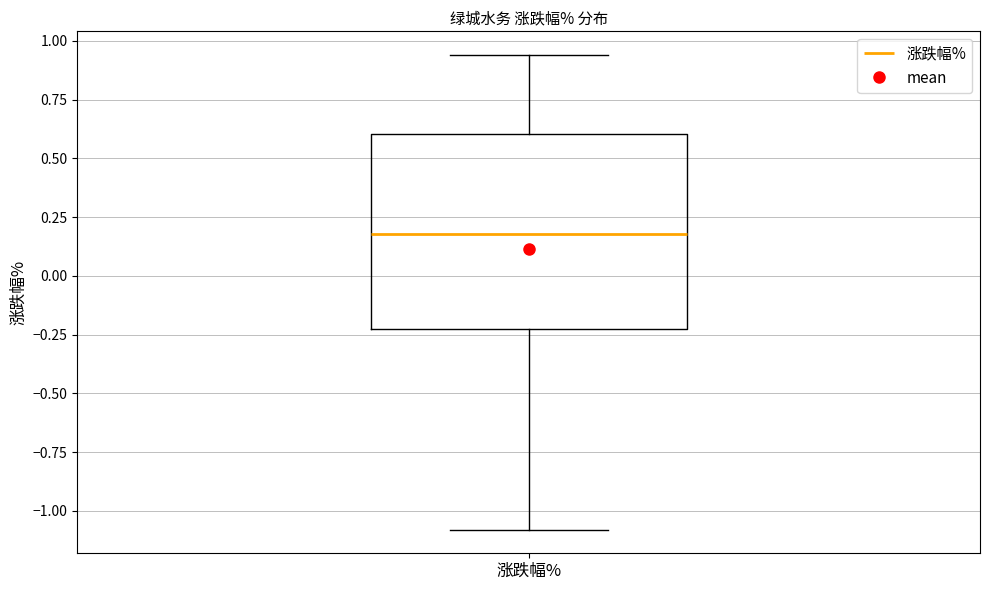

Where is the lower edge of the box for 涨跌幅% on the y-axis? The values are not printed on the chart, so give them approximately, as read against the axis.

-0.20